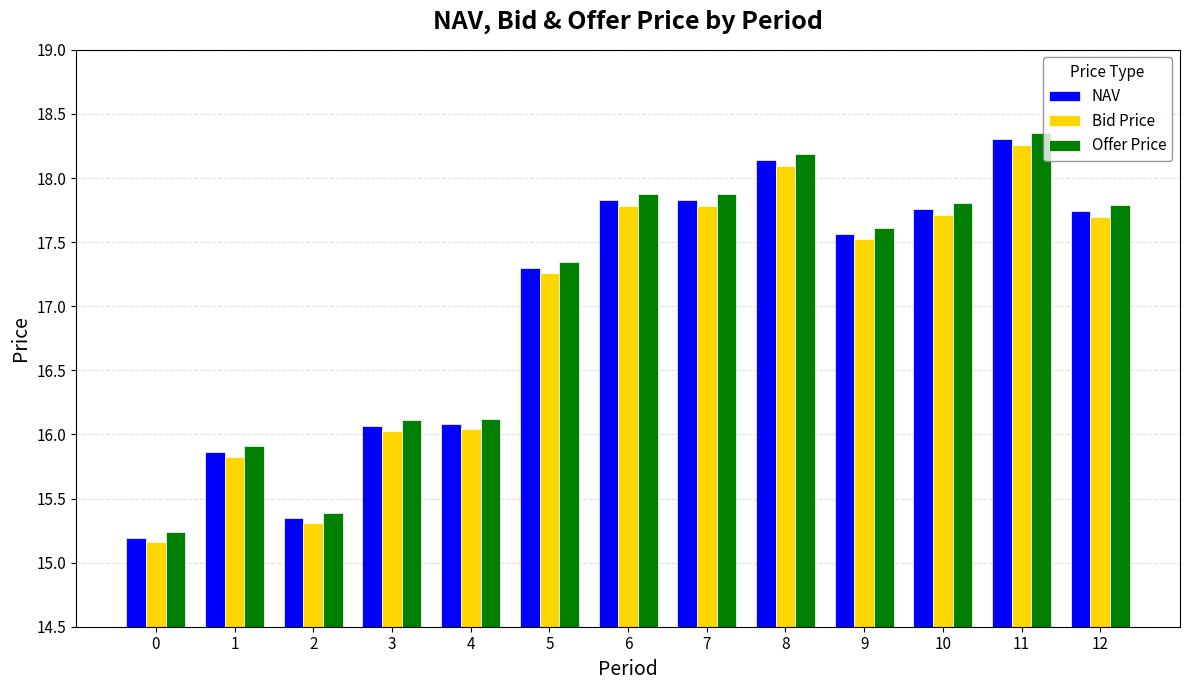

What is the difference between the Bid Price values at 1 and 5?

1.4